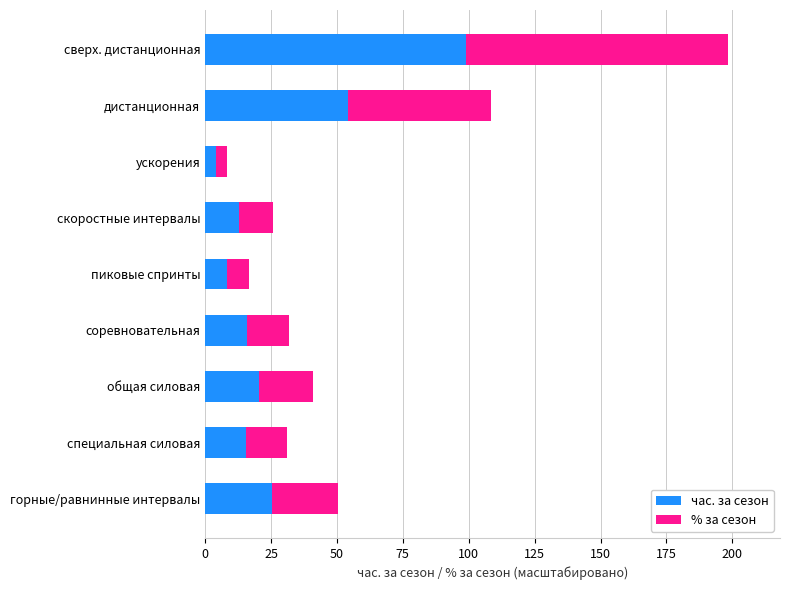

Is it true that час. за сезон equals 12.8 at общая силовая?

False